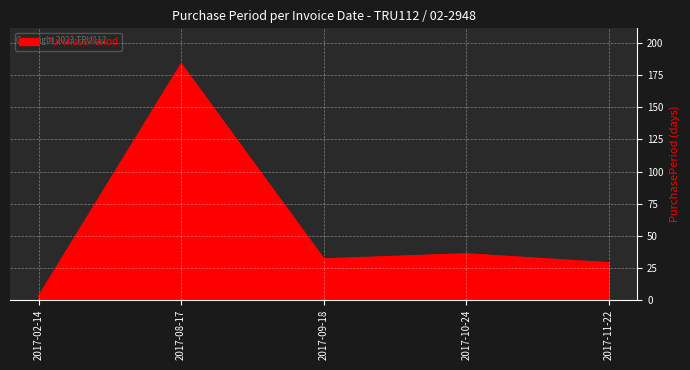

Which category has the highest value across all series?

2017-08-17